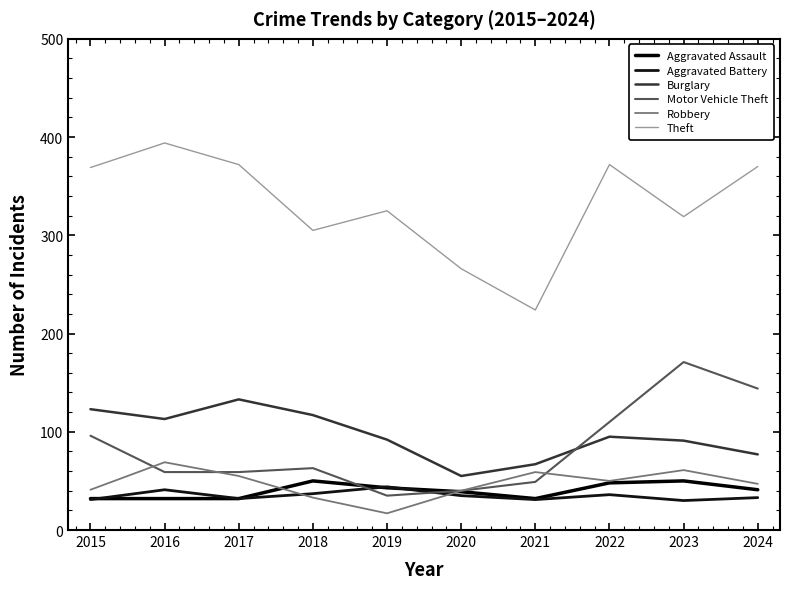

Reading left to right, list all the values displayed in this chart.

Aggravated Assault: 32	32	32	50	43	39	32	48	50	41
Aggravated Battery: 31	41	32	37	44	35	31	36	30	33
Burglary: 123	113	133	117	92	55	67	95	91	77
Motor Vehicle Theft: 96	59	59	63	35	40	49	110	171	144
Robbery: 41	69	55	33	17	40	59	50	61	47
Theft: 369	394	372	305	325	266	224	372	319	370